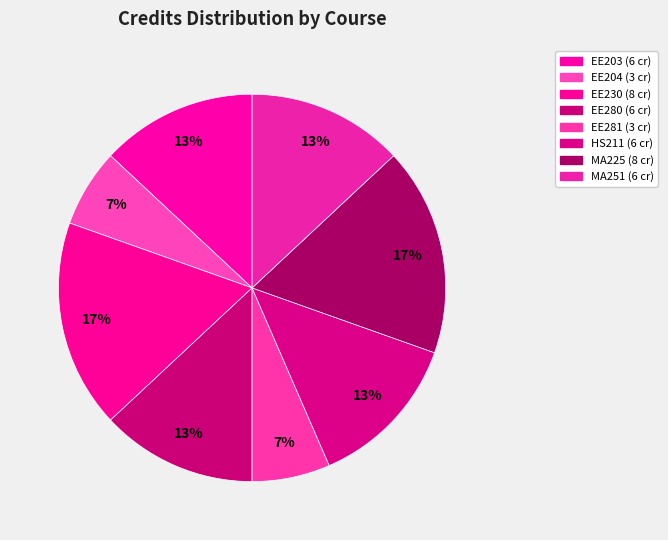

How many slices are in this pie chart?

8